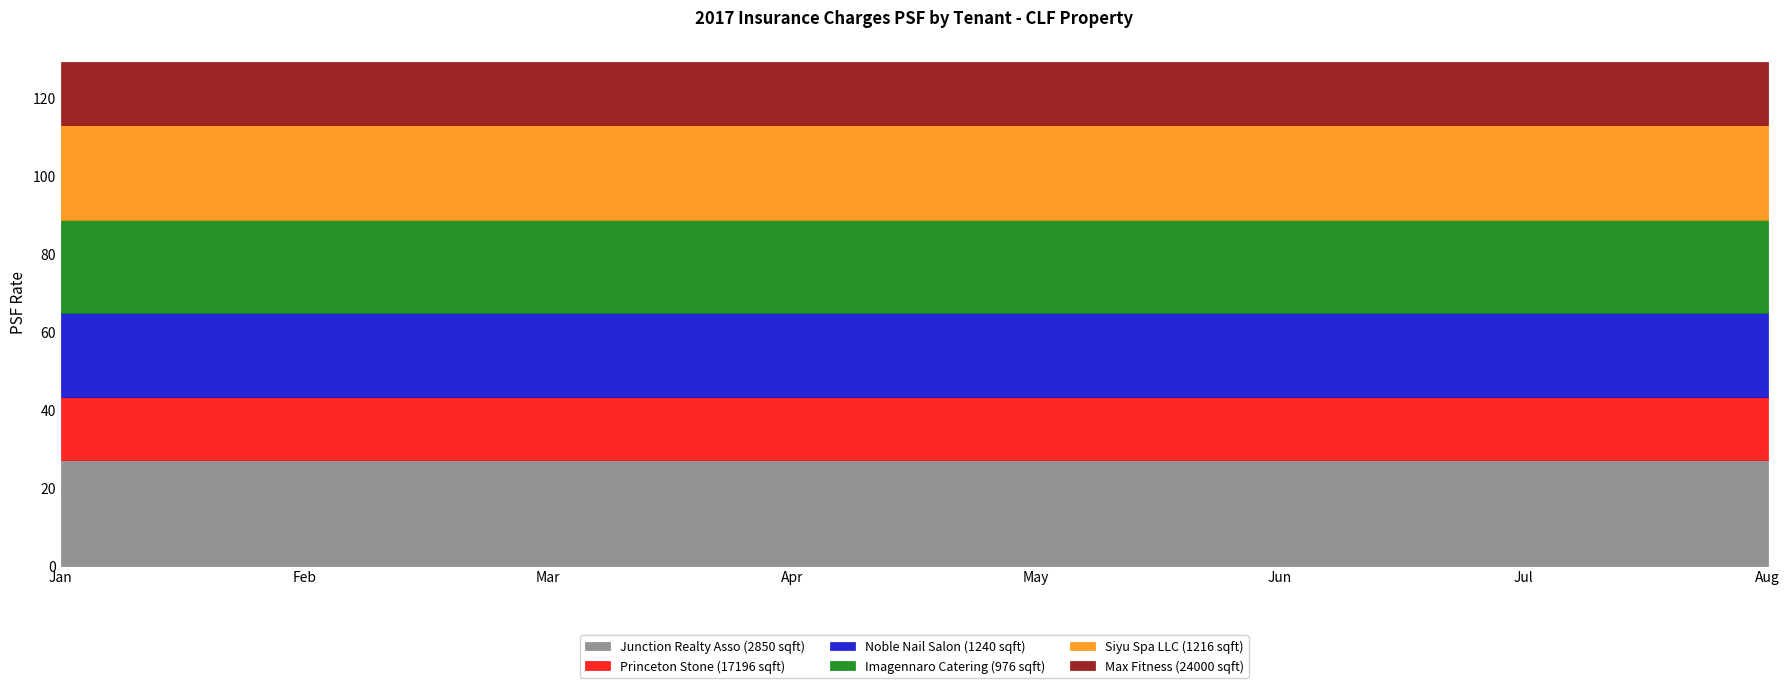

True or false: Noble Nail Salon (1240 sqft) and Imagennaro Catering (976 sqft) cross at least once.

False